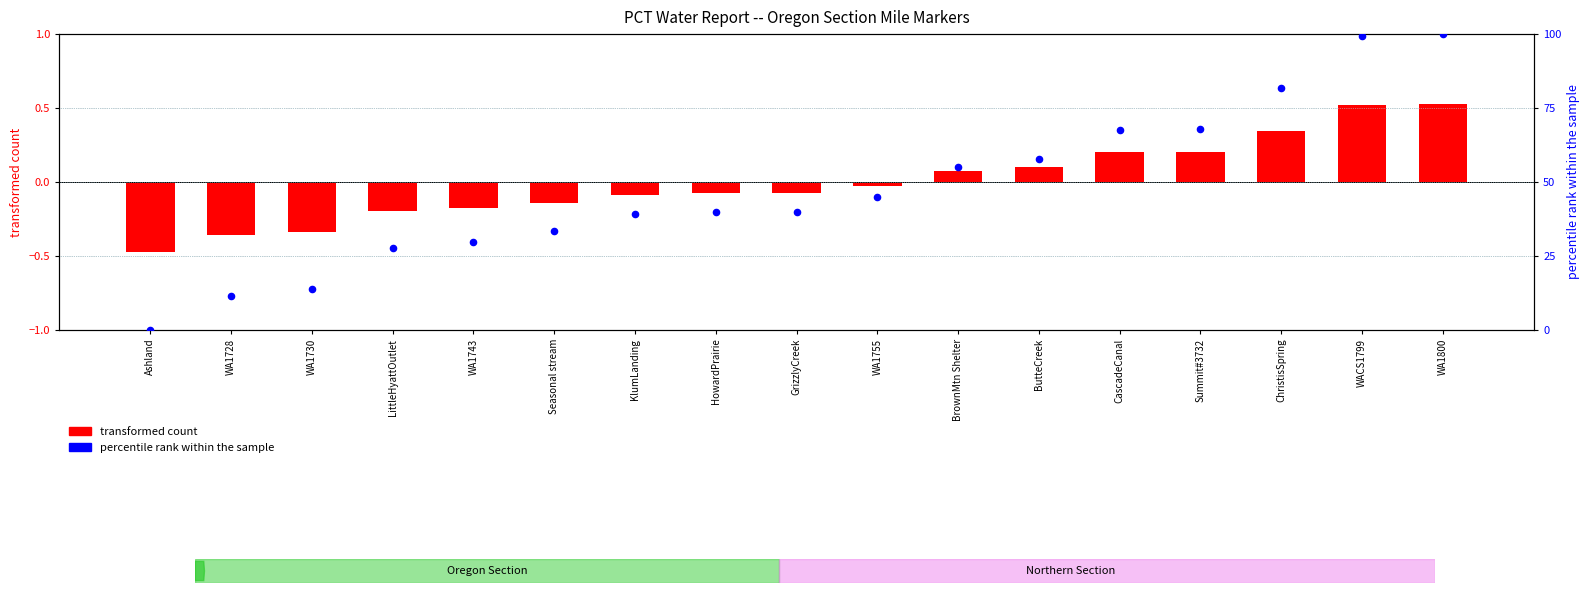

At which category is the sum across all series the highest?

WA1800